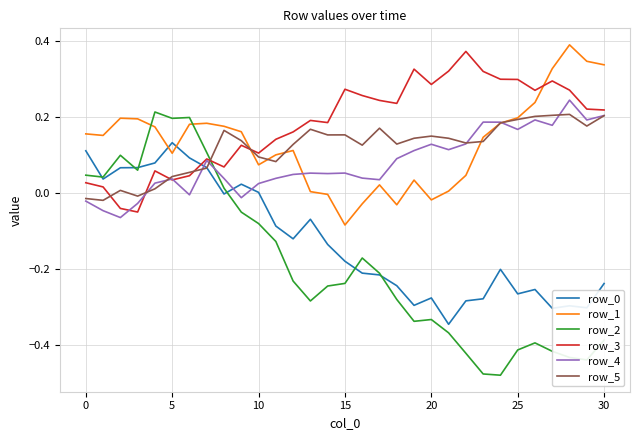

Which series has the largest total across all categories?

row_3